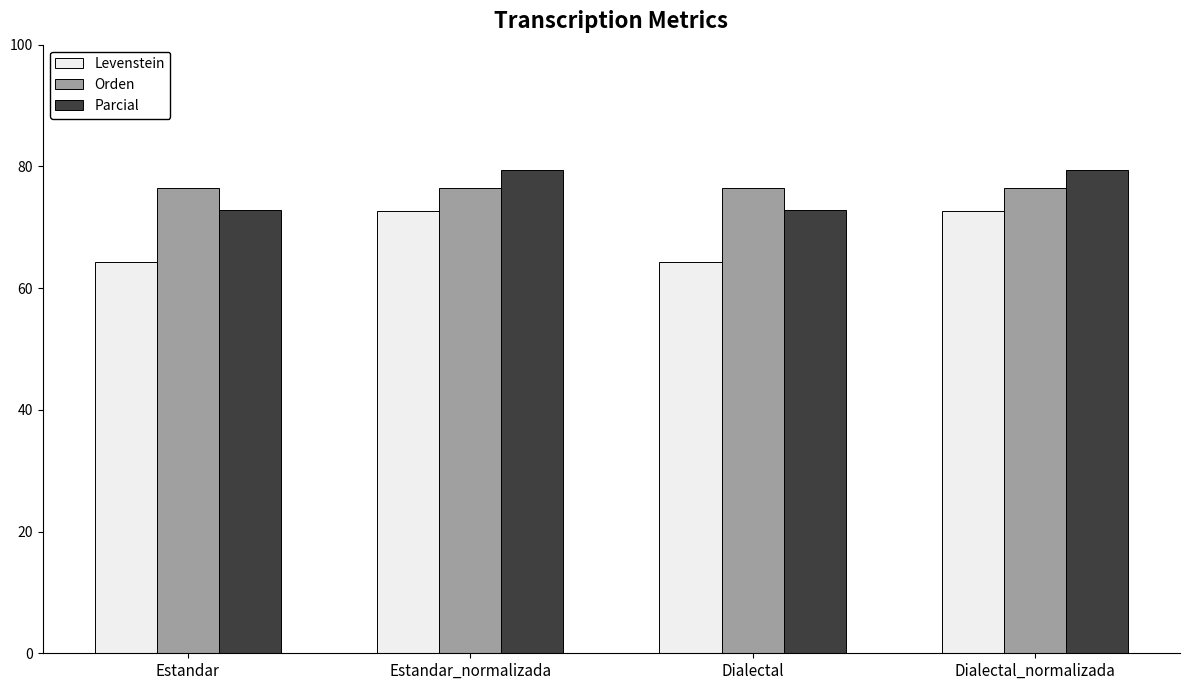

What is the total value across all series at Estandar?

213.6